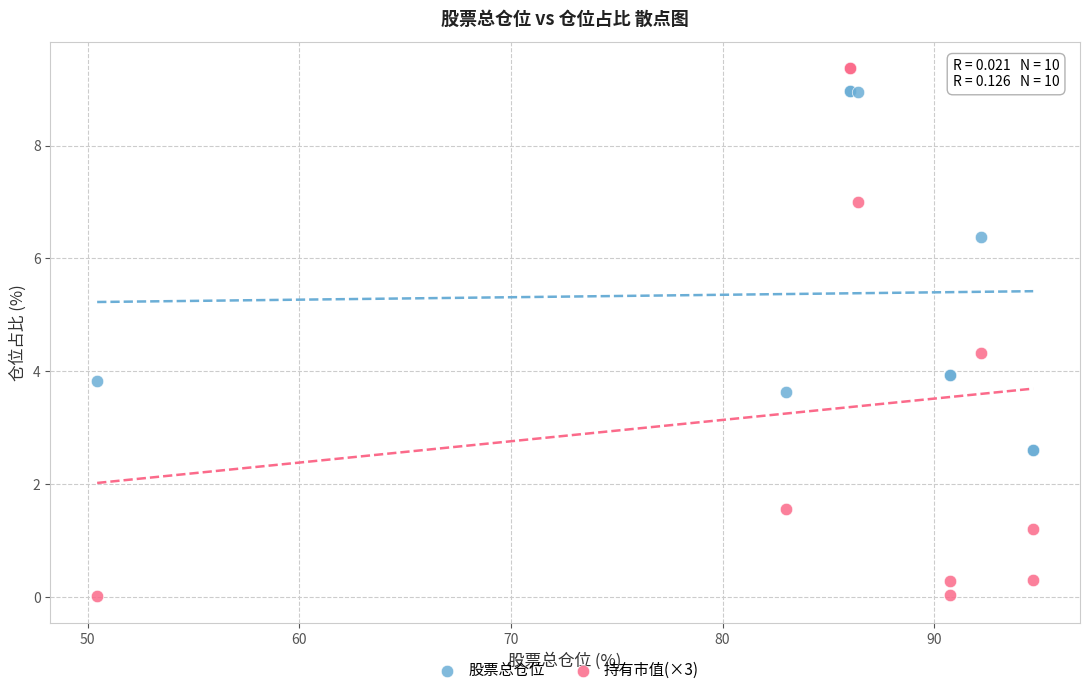

Which series contains the lowest Y value?

持有市值(×3)